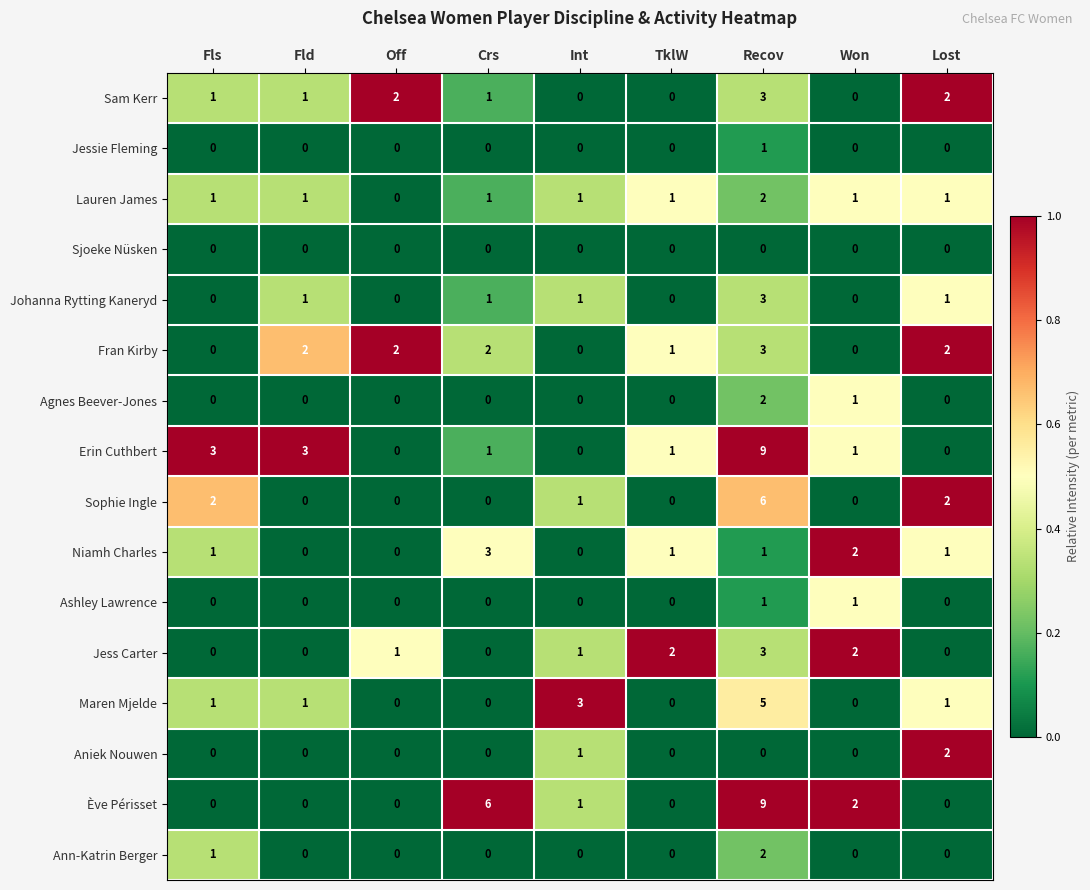

True or false: Sam Kerr has a value of 0 at Won.

True